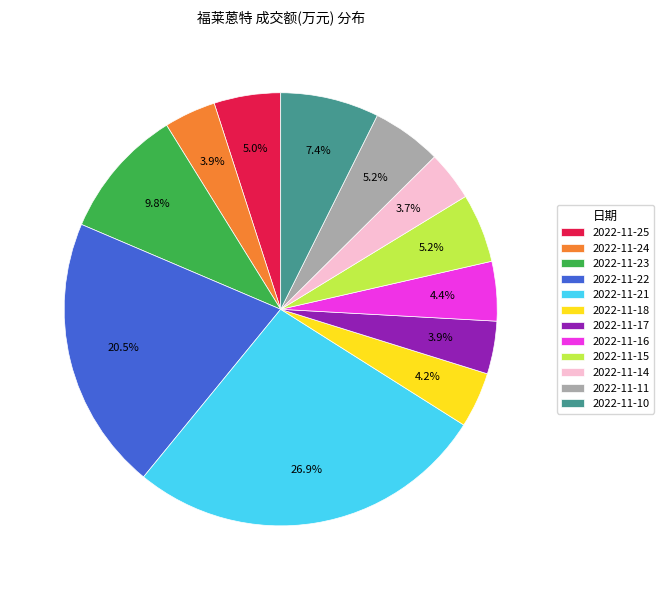

To the nearest percent, what is the combined percentage of 2022-11-22 and 2022-11-14?

24%